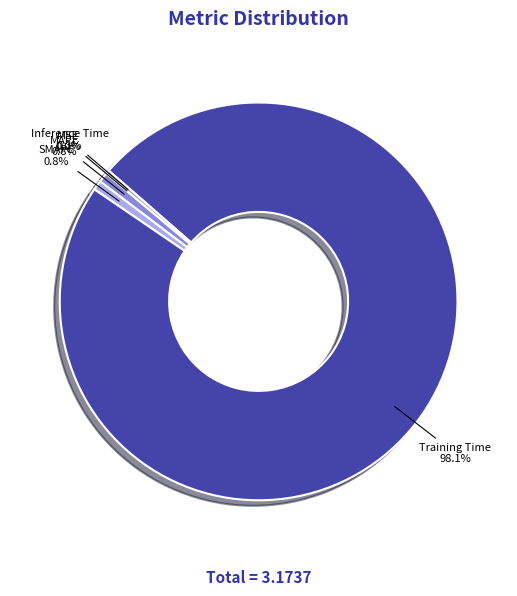

Is it true that MAPE is 11% of the pie?

False